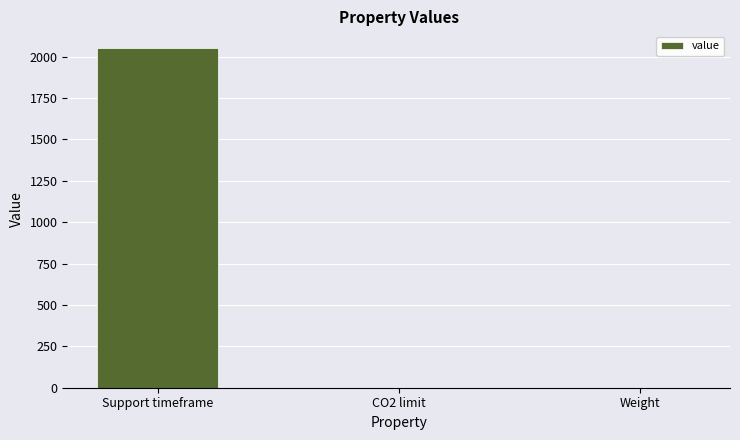

The value at Support timeframe is 1020. True or false?

False